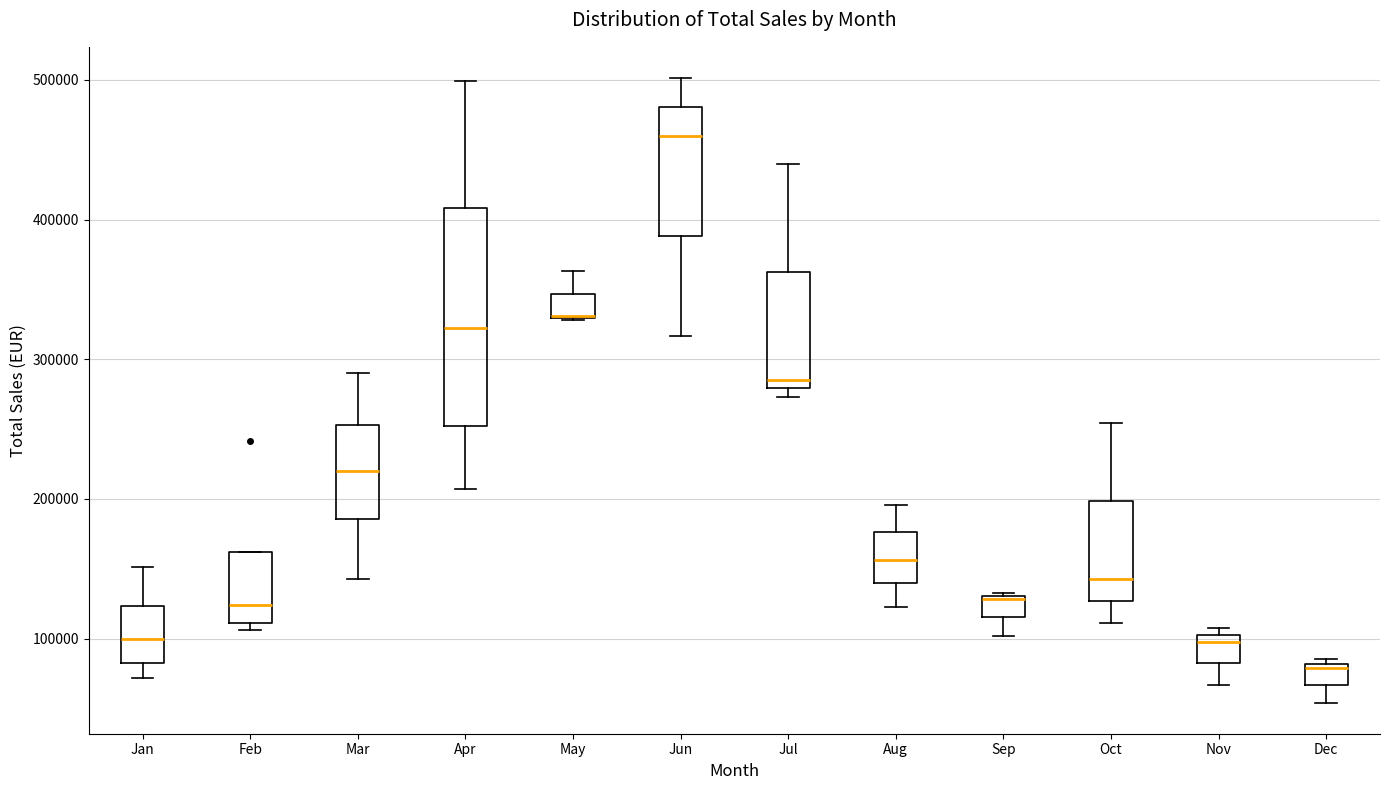

Reading left to right, transcribe this box plot: for each box, give where its median line is, the range the box spans, and where its two whiskers end, as read against the y-axis. The values are not printed on the chart, so give them approximately, as read against the axis.

Jan: median 100000, box 80000 to 120000, whiskers 70000 to 150000
Feb: median 120000, box 110000 to 160000, whiskers 110000 (just below the box's lower edge) to 160000
Mar: median 220000, box 190000 to 250000, whiskers 140000 to 290000
Apr: median 320000, box 250000 to 410000, whiskers 210000 to 500000
May: median 330000 (drawn on the box's lower edge), box 330000 to 350000, whiskers 330000 to 360000
Jun: median 460000, box 390000 to 480000, whiskers 320000 to 500000
Jul: median 290000, box 280000 to 360000, whiskers 270000 to 440000
Aug: median 160000, box 140000 to 180000, whiskers 120000 to 200000
Sep: median 130000, box 120000 to 130000, whiskers 100000 to 130000
Oct: median 140000, box 130000 to 200000, whiskers 110000 to 250000
Nov: median 100000 (just below the box's upper edge), box 80000 to 100000, whiskers 70000 to 110000
Dec: median 80000 (just below the box's upper edge), box 70000 to 80000, whiskers 50000 to 90000